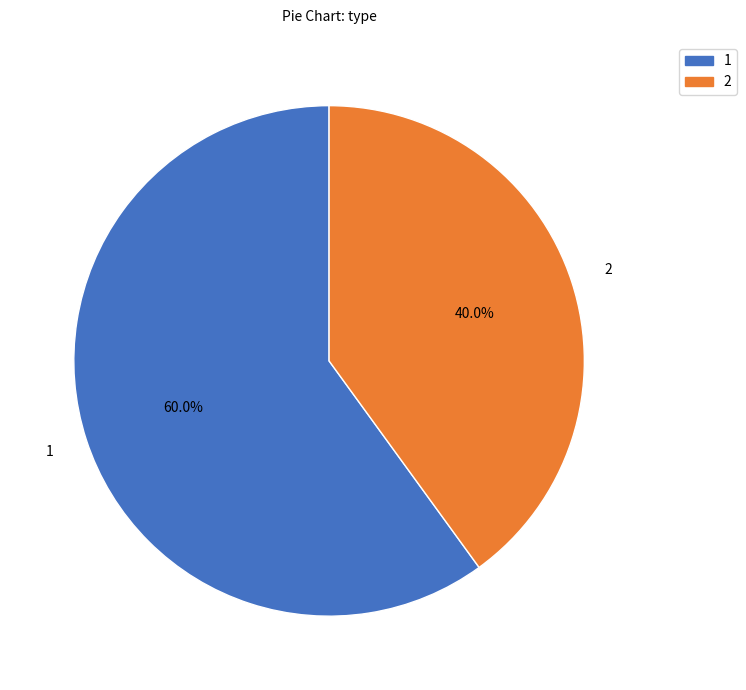

To the nearest percent, what percentage of the pie is 1?

60%